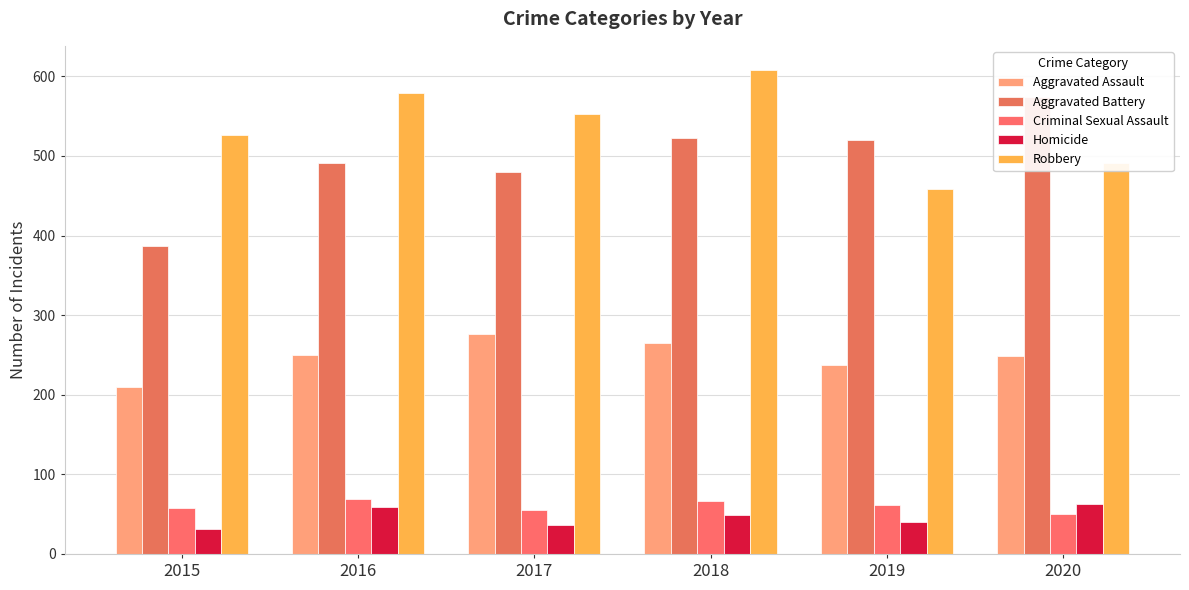

At which label does Homicide reach its peak?

2020